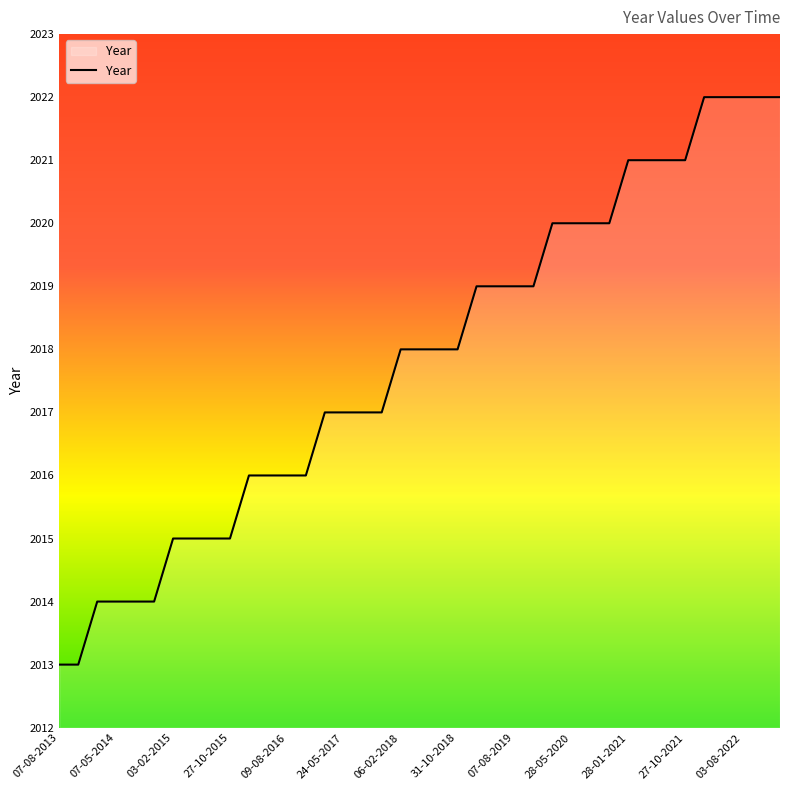

What is the difference between the maximum and minimum values?

9